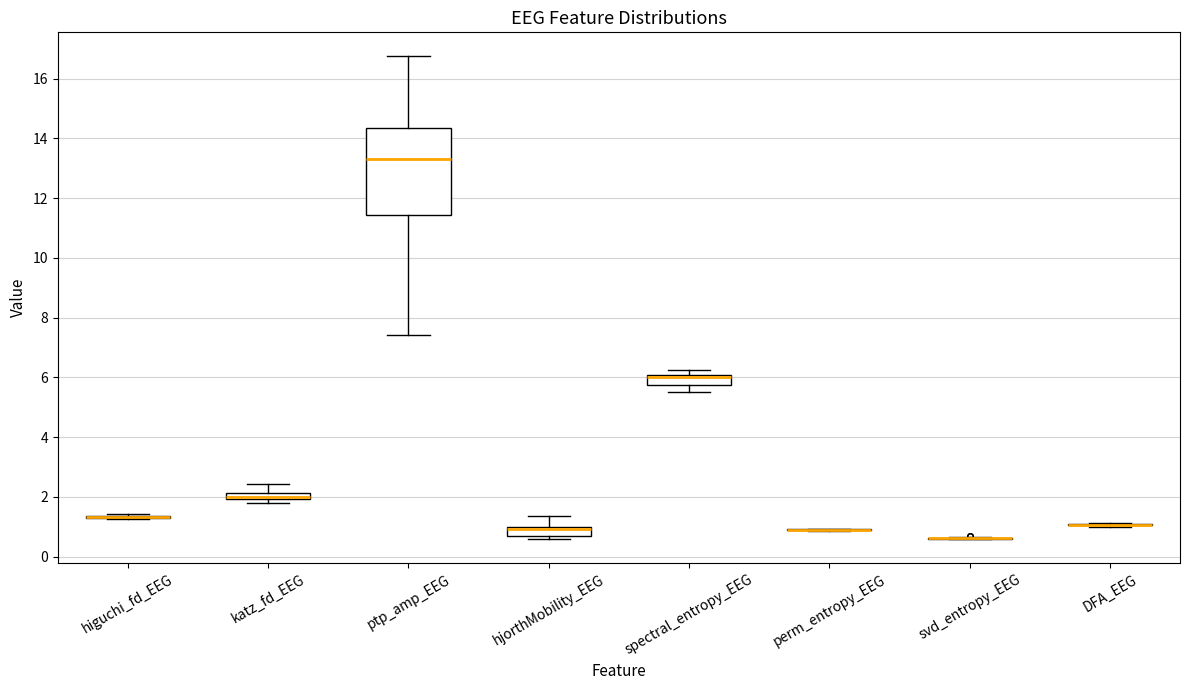

Comparing the boxes themselves (not the whiskers), which one is the tallest?

ptp_amp_EEG